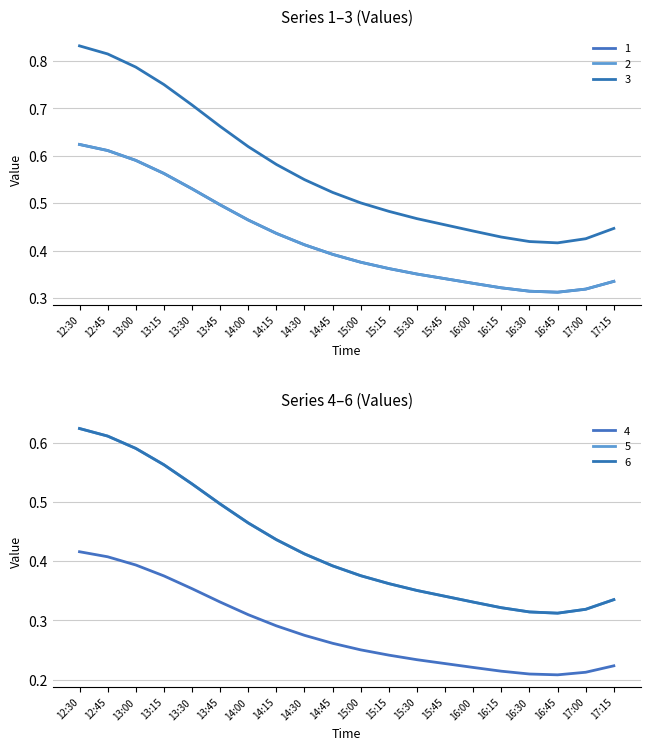

How many lines are shown in the chart?

6